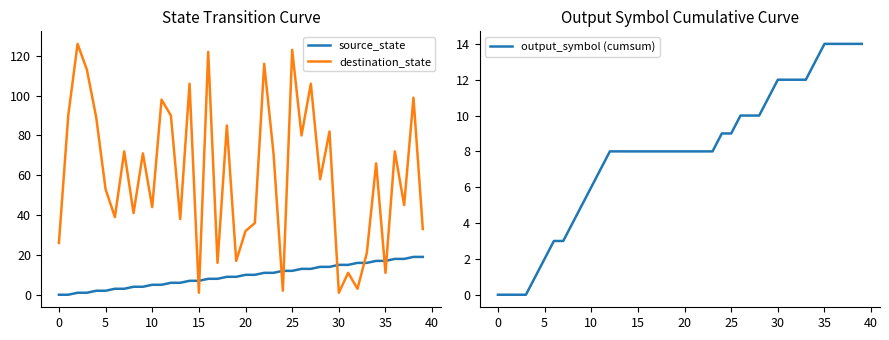

True or false: destination_state and source_state intersect in this chart.

True